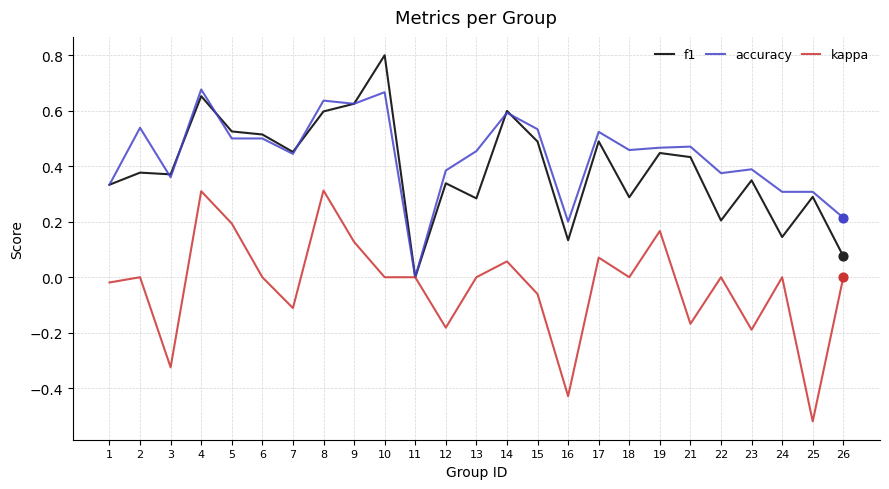

Is it true that f1 equals 0.7 at 5?

False